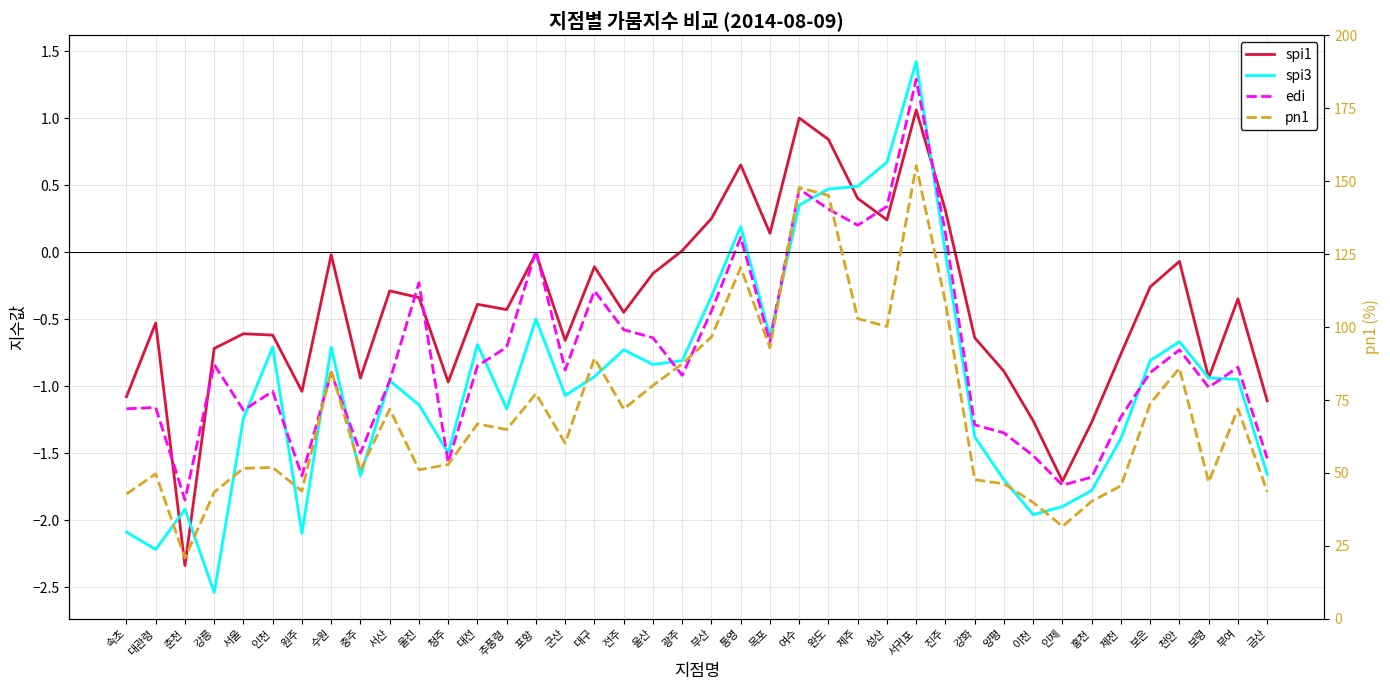

What is the approximate value of edi at 서귀포?

1.3